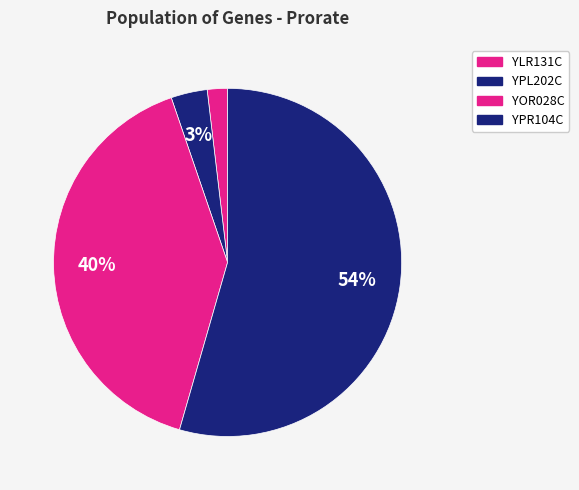

Which has a higher value, YPL202C or YOR028C?

YOR028C